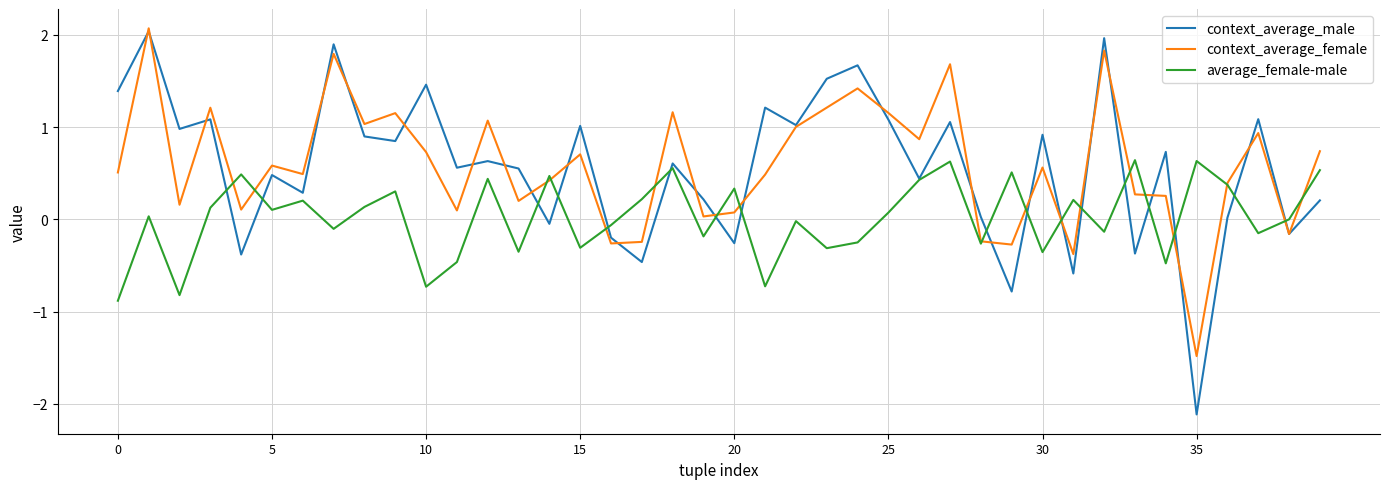

Is this an area chart (filled region under the line)?

No